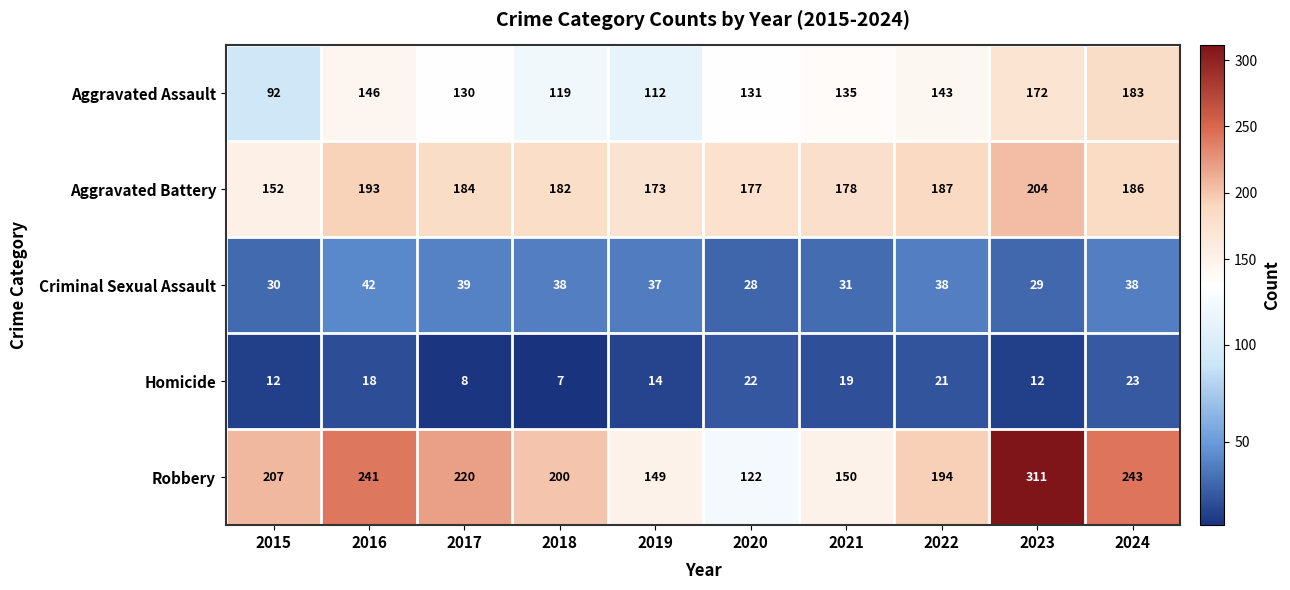

At which category is the sum across all series the highest?

2023